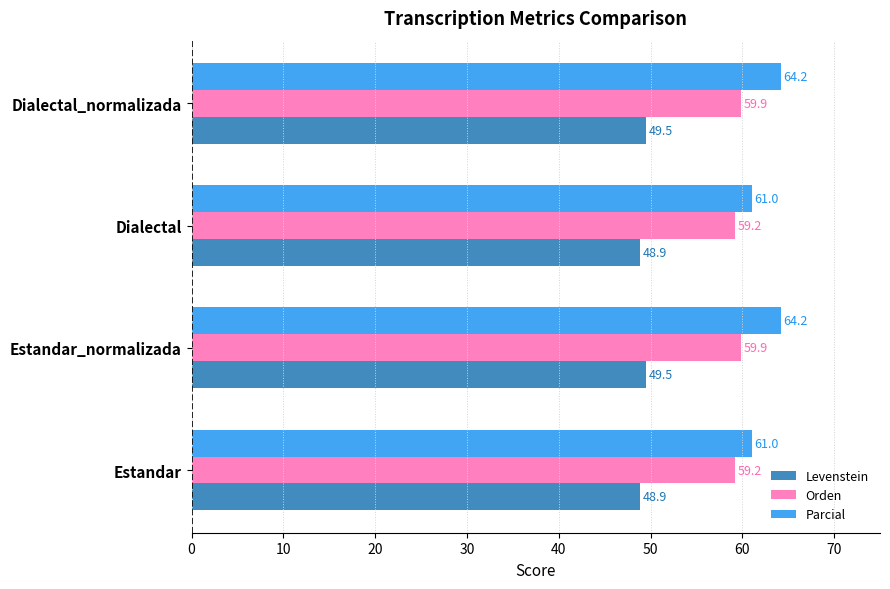

At Dialectal, list the series in order from smallest to largest.

Levenstein, Orden, Parcial